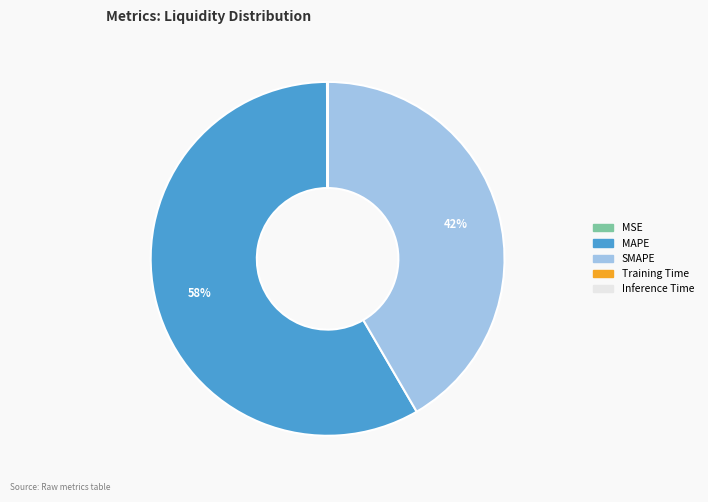

Does MAPE account for over 50% of the chart?

Yes